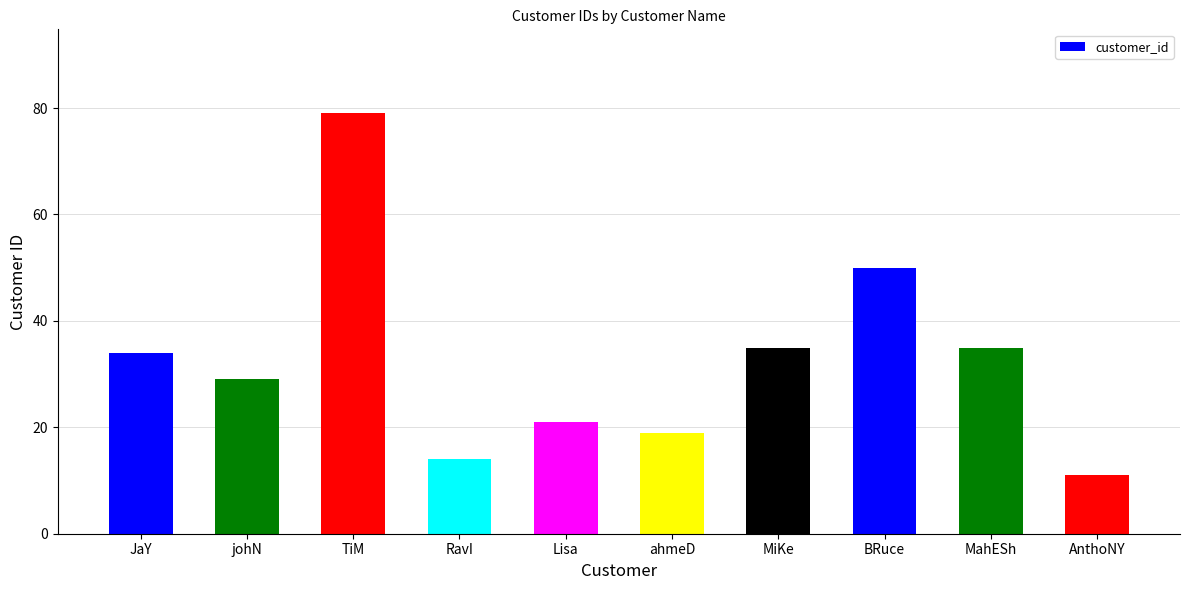

Which label corresponds to the largest value in the chart?

TiM